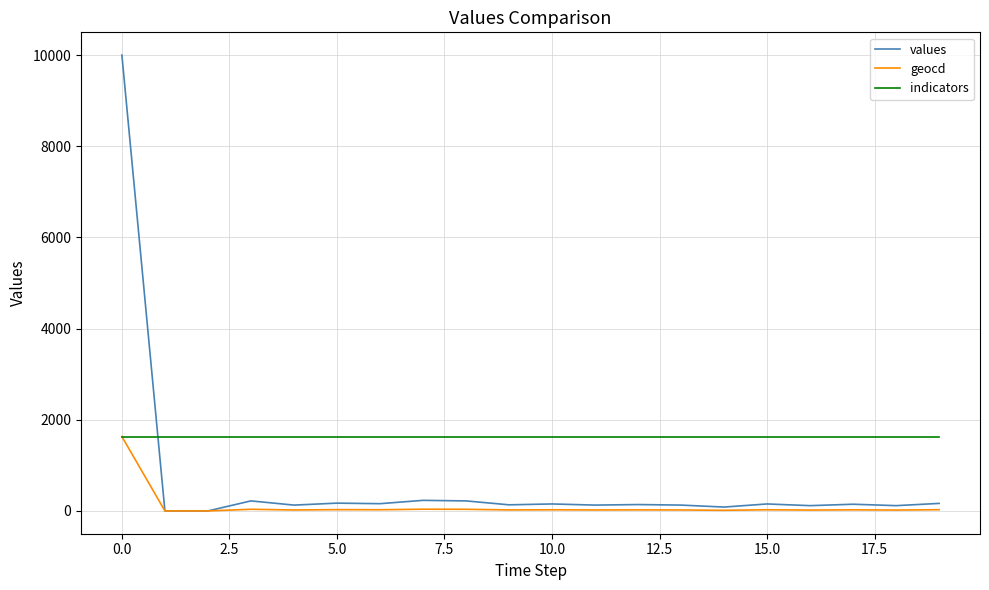

List the series in order of their overall mean, highest first.

indicators, values, geocd